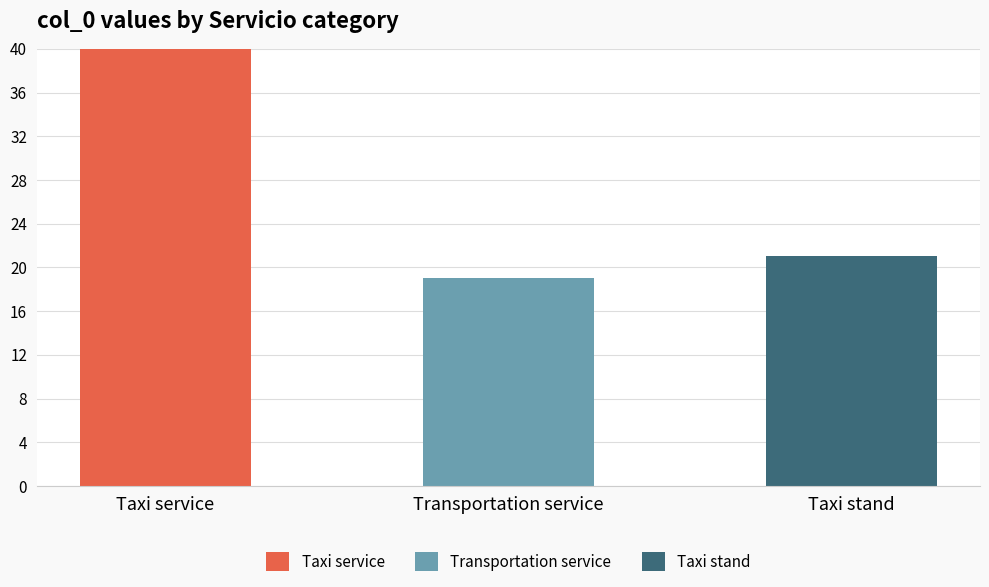

The Taxi service series shows 15 at Taxi service. True or false?

False